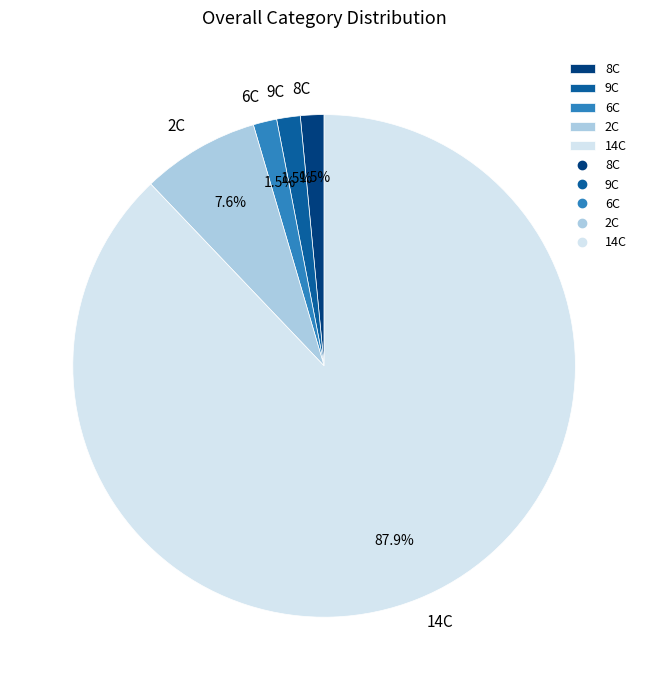

Between 8C and 14C, which is larger?

14C